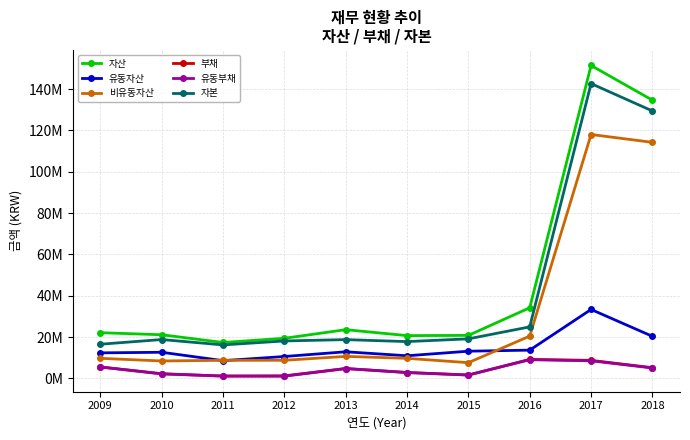

Rank the categories by 자본 value from highest to lowest.

2017, 2018, 2016, 2015, 2010, 2013, 2012, 2014, 2009, 2011